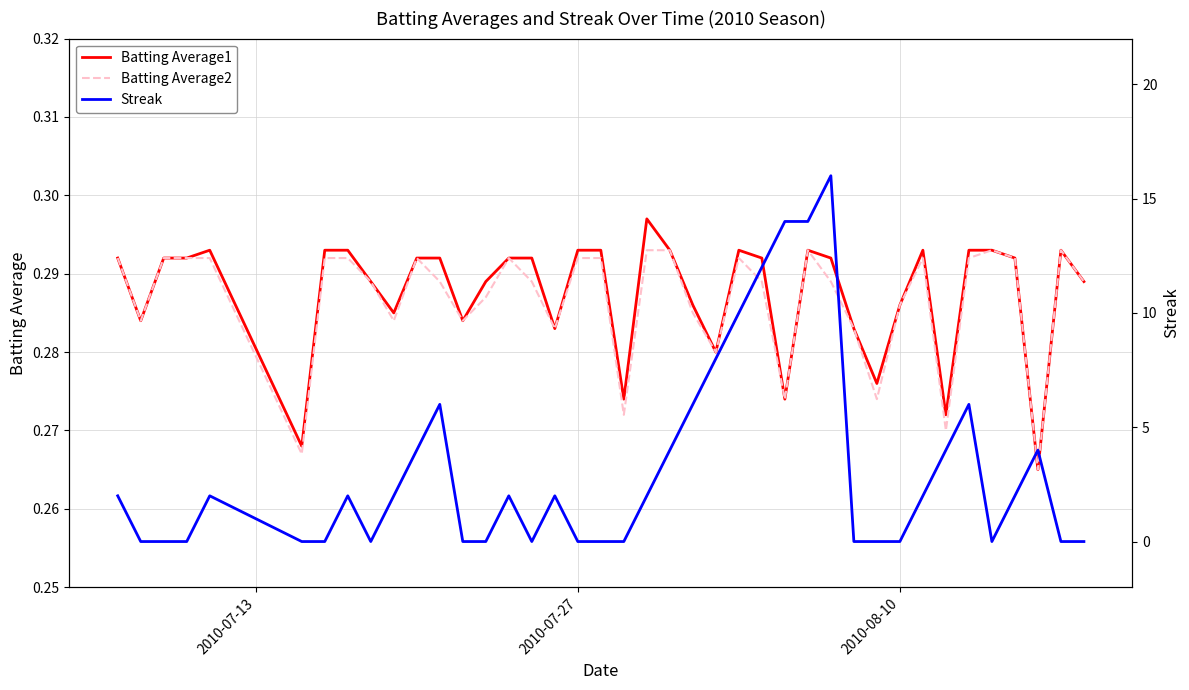

Rank the series by their maximum value, from highest to lowest.

Streak, Batting Average1, Batting Average2